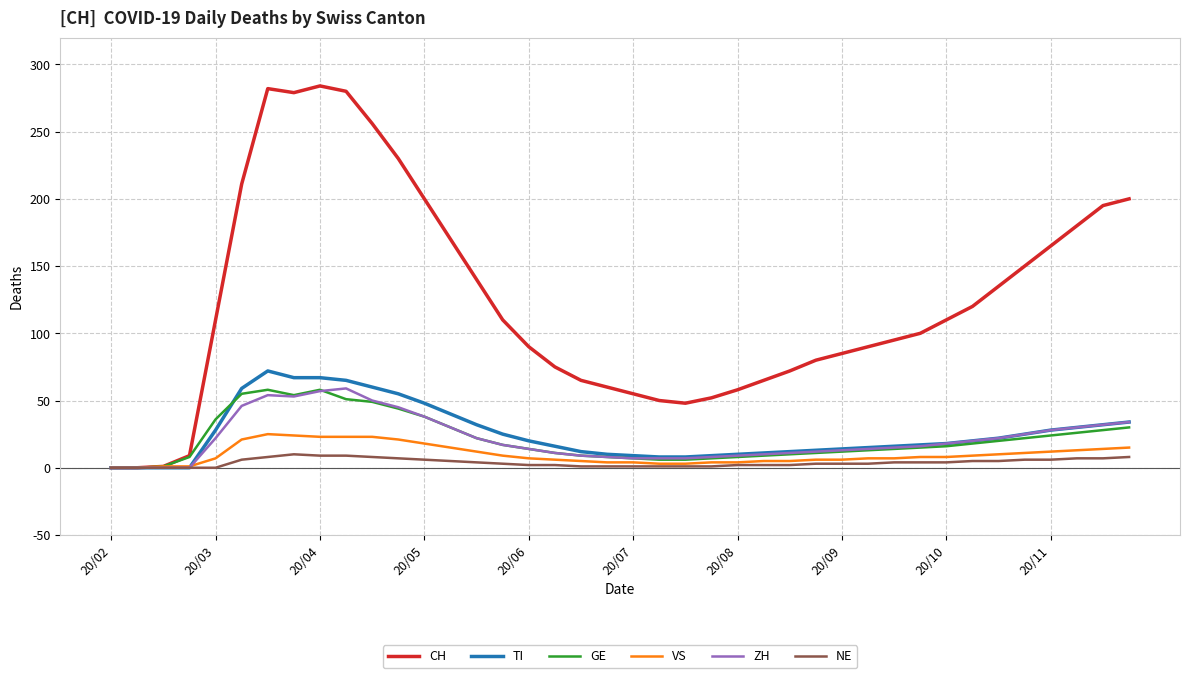

What is the label of the 13th point from the right?

27